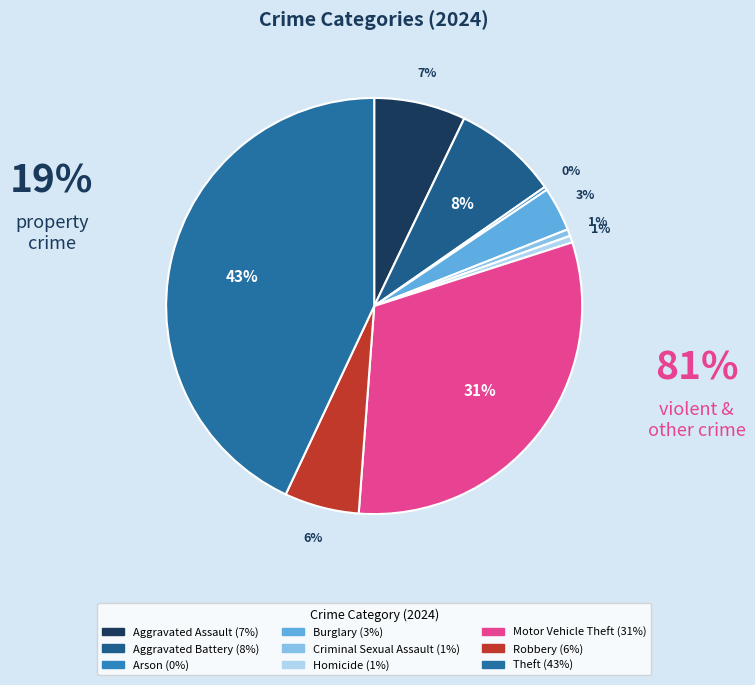

The Robbery slice represents 15% of the pie. True or false?

False